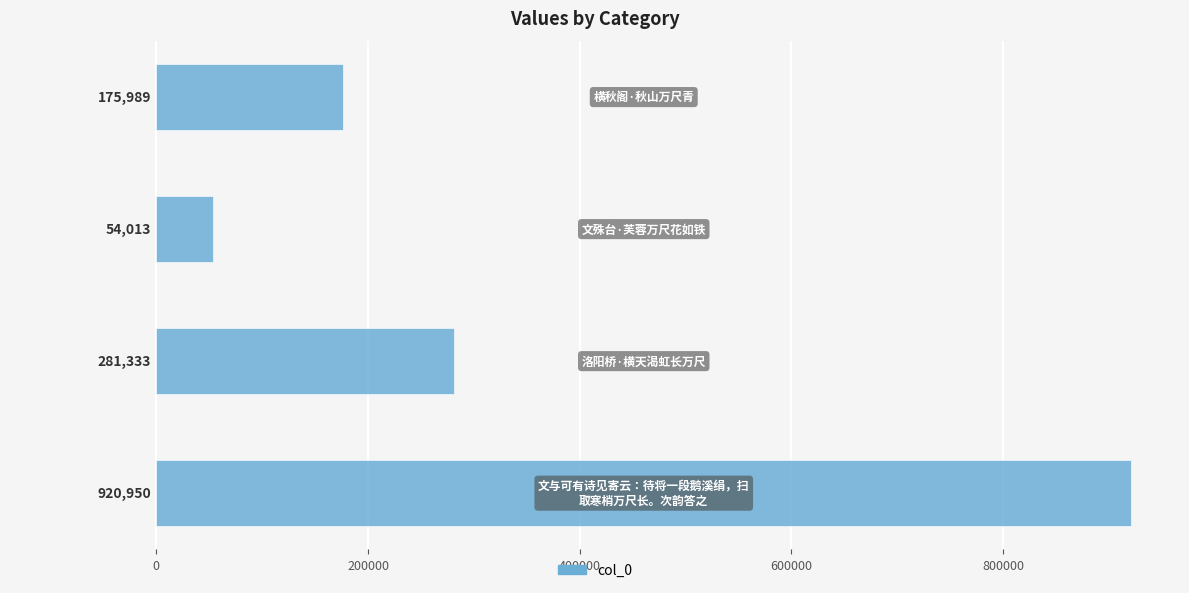

Reading top to bottom, what are all the values shown in this chart?

175989	54013	281333	920950